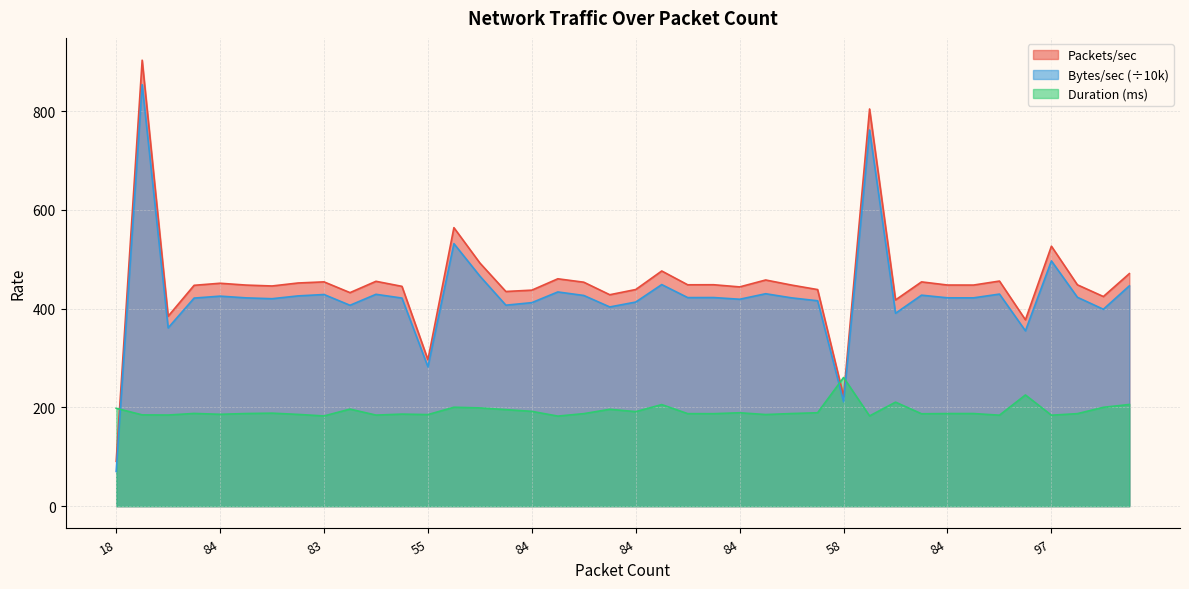

Rank the series by their maximum value, from lowest to highest.

Duration (ms), Bytes/sec (÷10k), Packets/sec